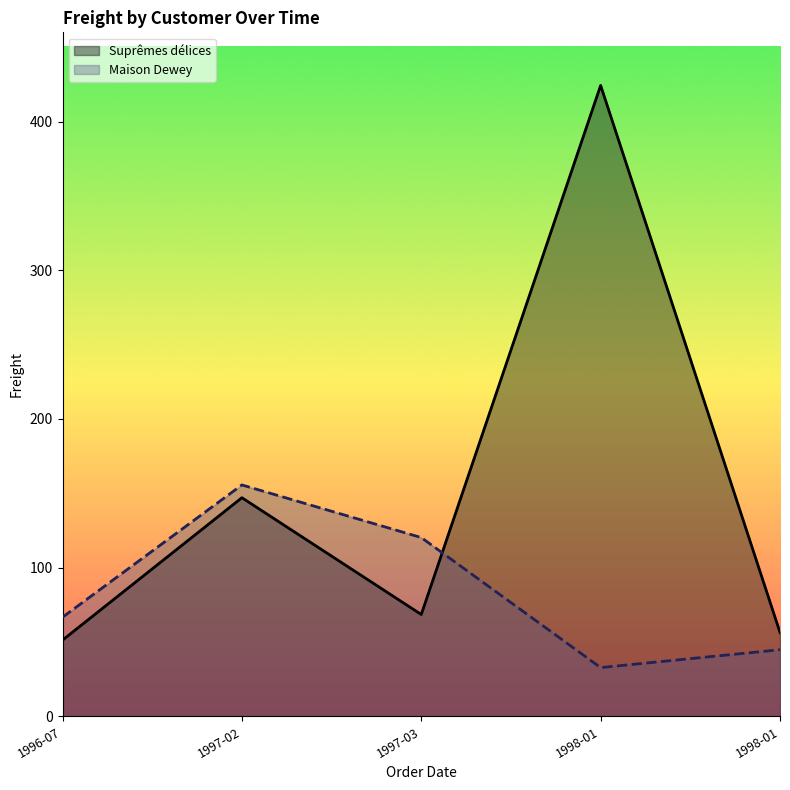

At which label does Suprêmes délices reach its minimum?

1996-07